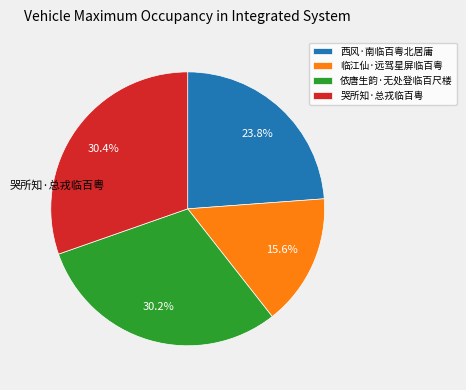

Approximately how many times larger is the value at 西风·南临百粤北居庸 compared to 临江仙·远驾星屏临百粤?

1.5